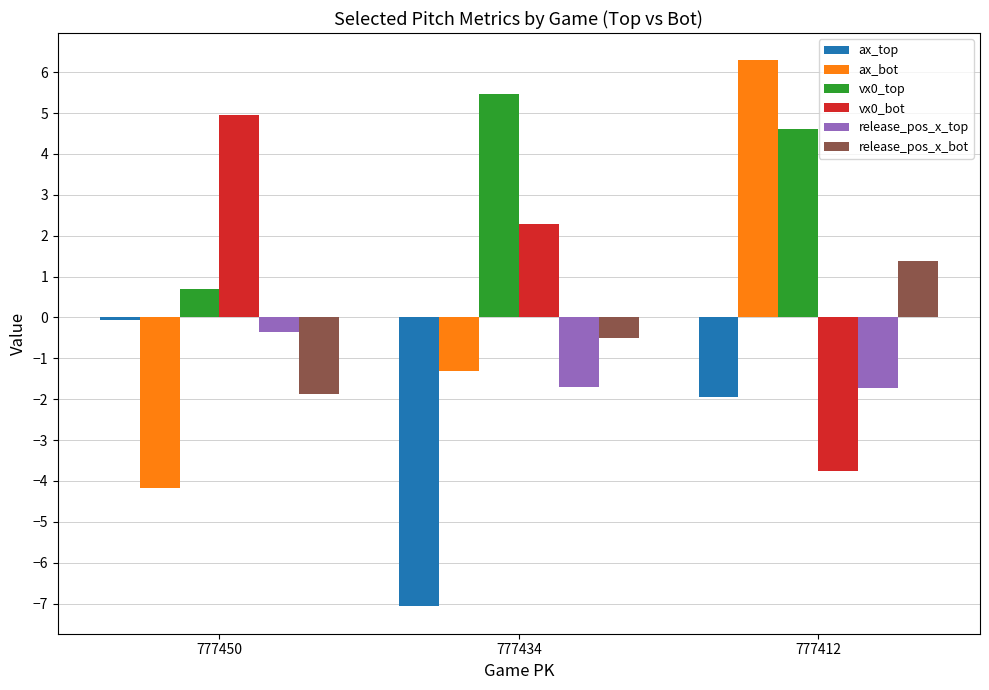

Between 777434 and 777412, which series saw the biggest shift?

ax_bot